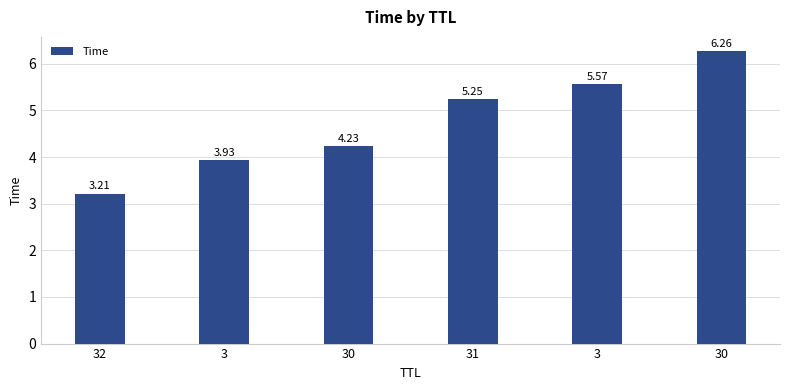

What is the difference between the values at 30 and 31?

1.0